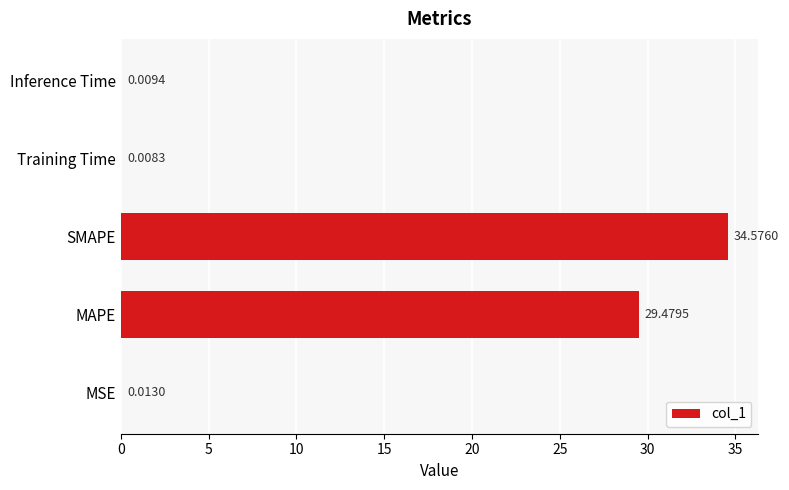

Approximately how many times larger is the value at MAPE compared to SMAPE?

0.9